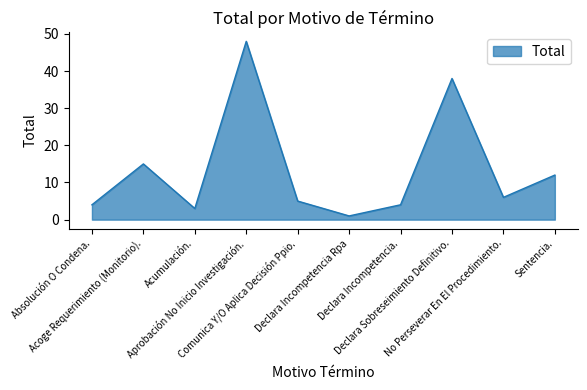

True or false: the data shows 4 at Absolución O Condena..

True